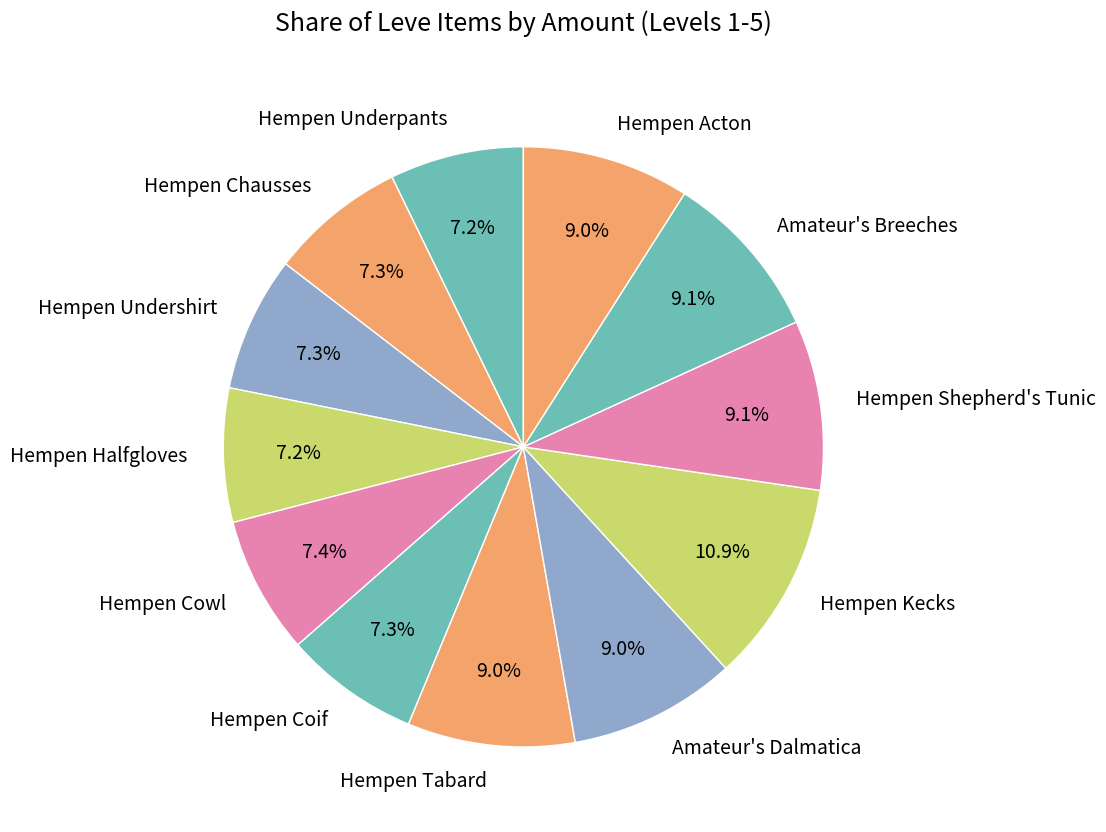

How many slices are in this pie chart?

12